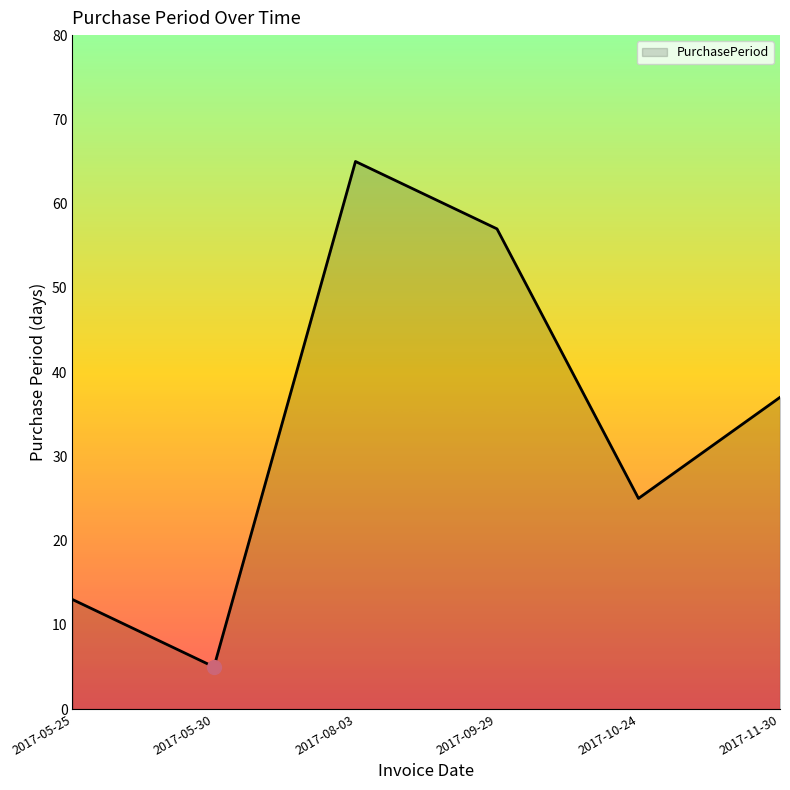

What is the change in value from 2017-10-24 to 2017-11-30?

+12